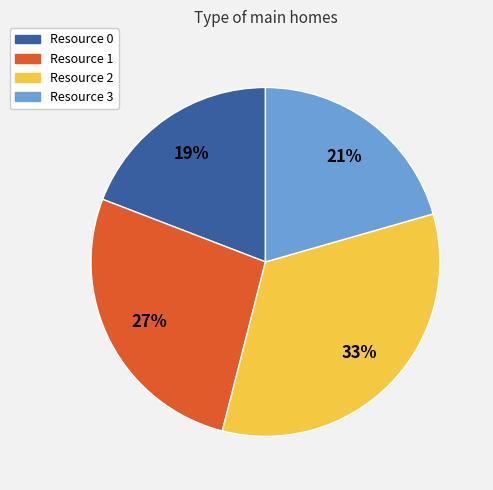

How many segments does this pie chart have?

4